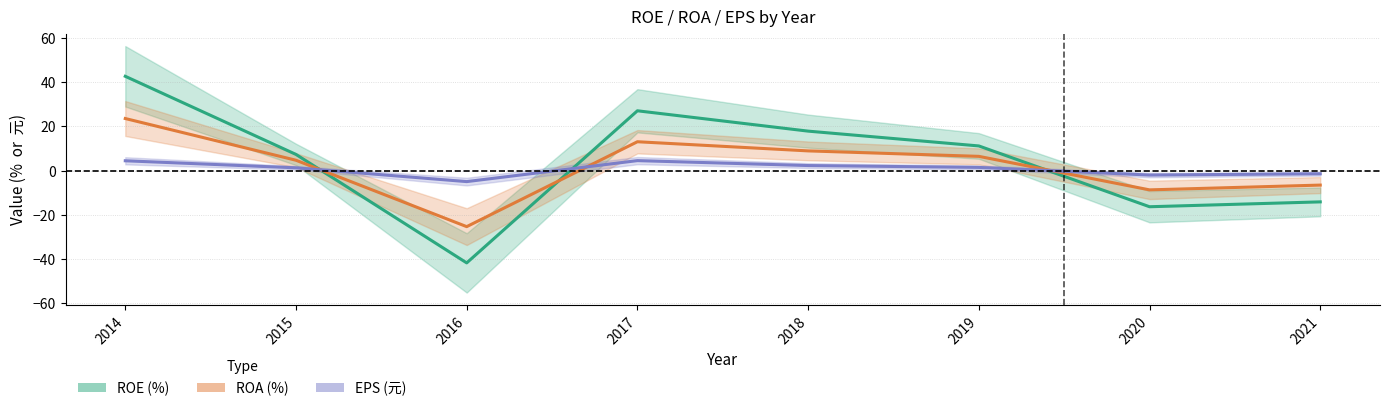

What is the value of the EPS (元) point at the 7th from the left?

-2.0